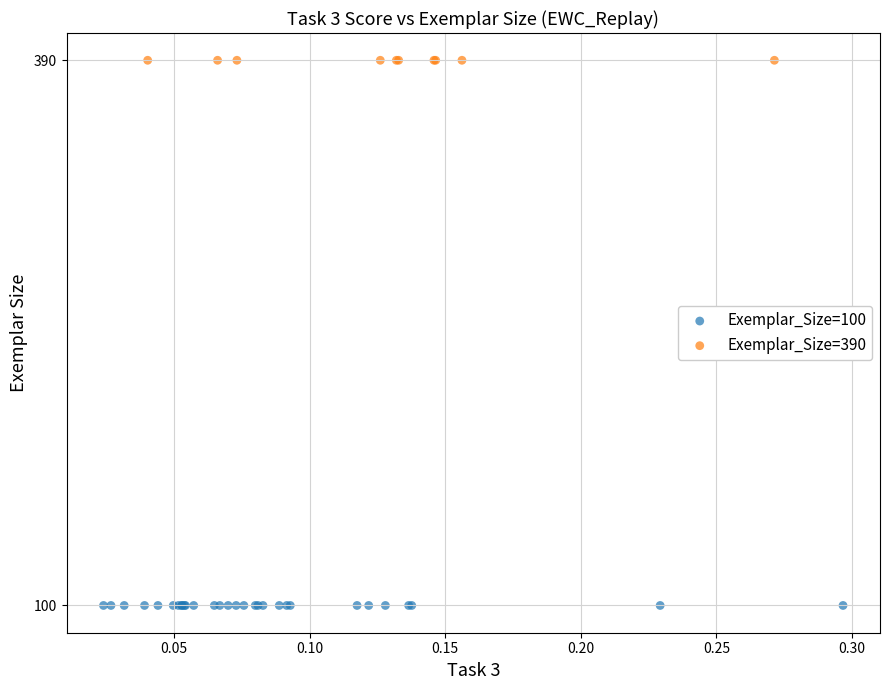

Which series contains the highest Y value?

Exemplar_Size=390